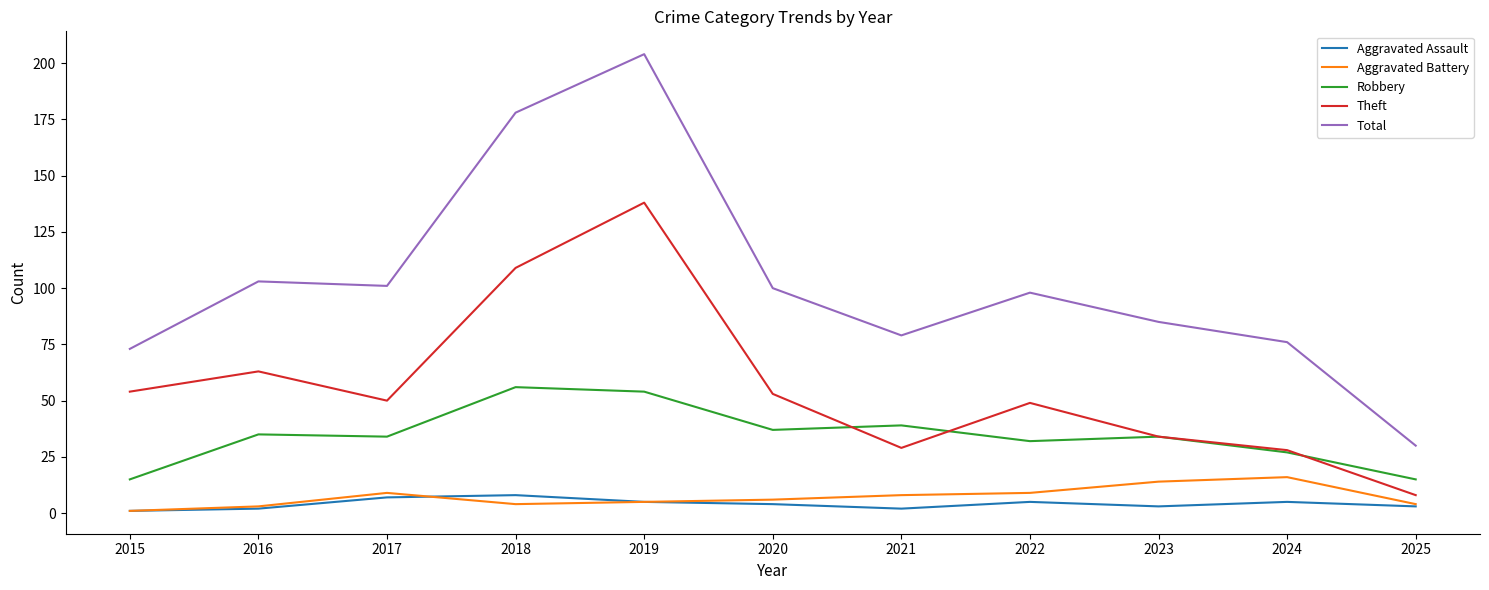

Rank the series by their maximum value, from lowest to highest.

Aggravated Assault, Aggravated Battery, Robbery, Theft, Total